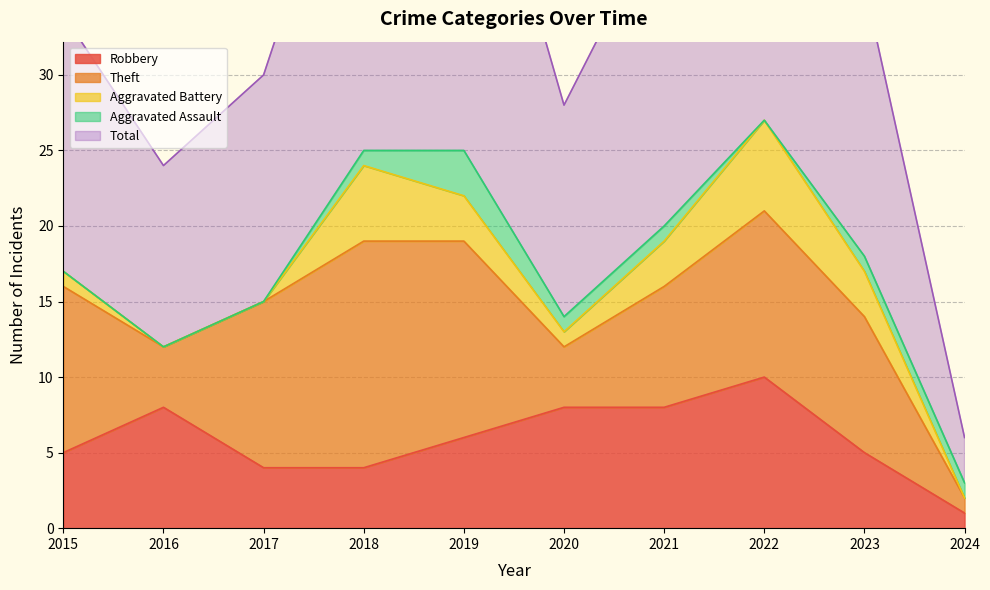

Rank the series by their maximum value, from lowest to highest.

Aggravated Assault, Aggravated Battery, Robbery, Theft, Total